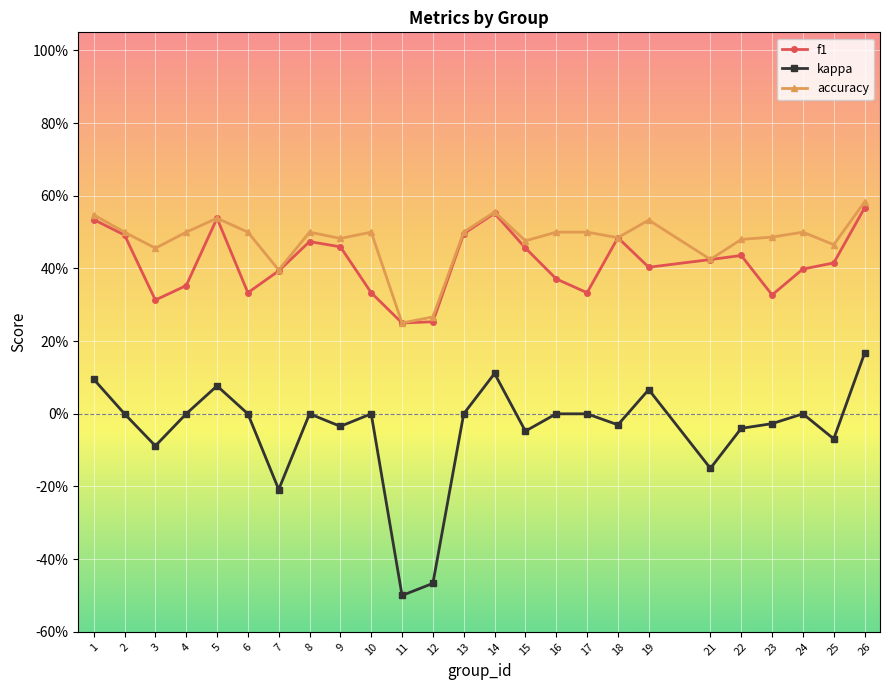

What are all the series names shown in the legend?

f1, kappa, accuracy